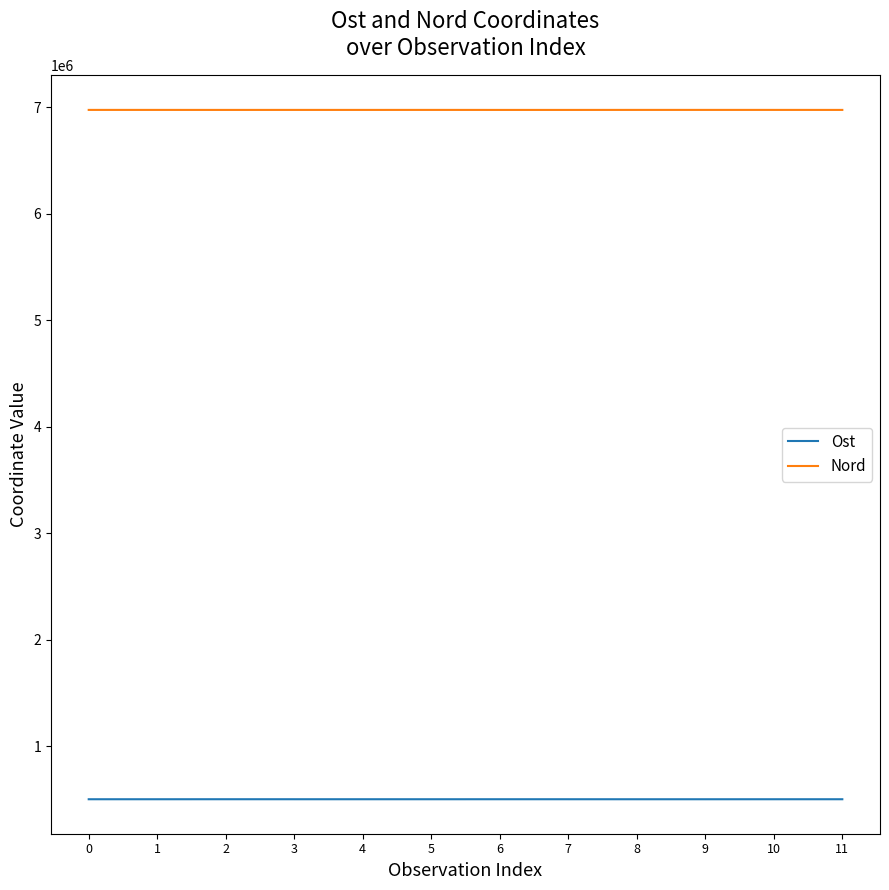

What is the maximum value for Nord?

6974601.1